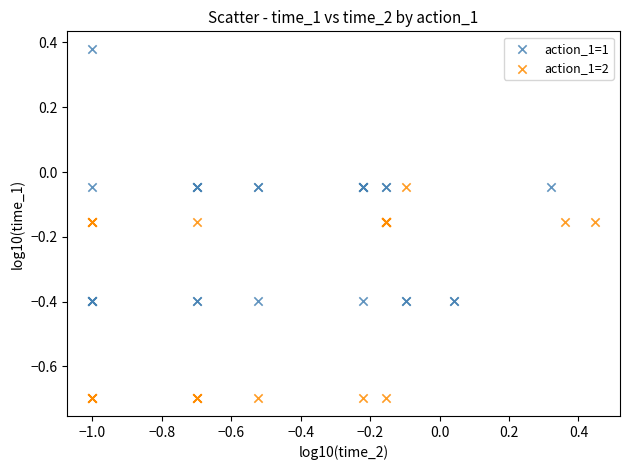

Which series has the widest spread of Y values?

action_1=1